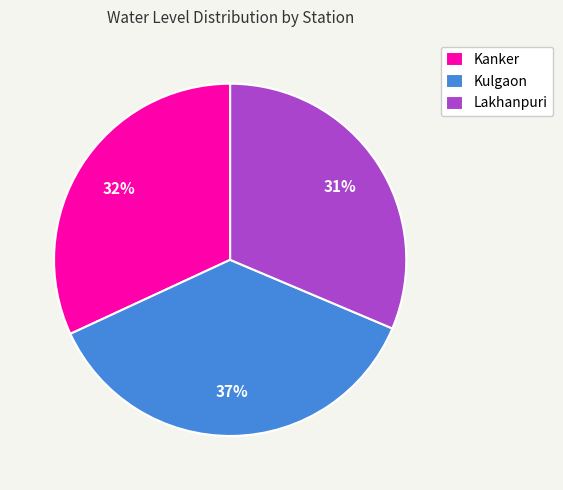

Count the number of slices in the pie.

3